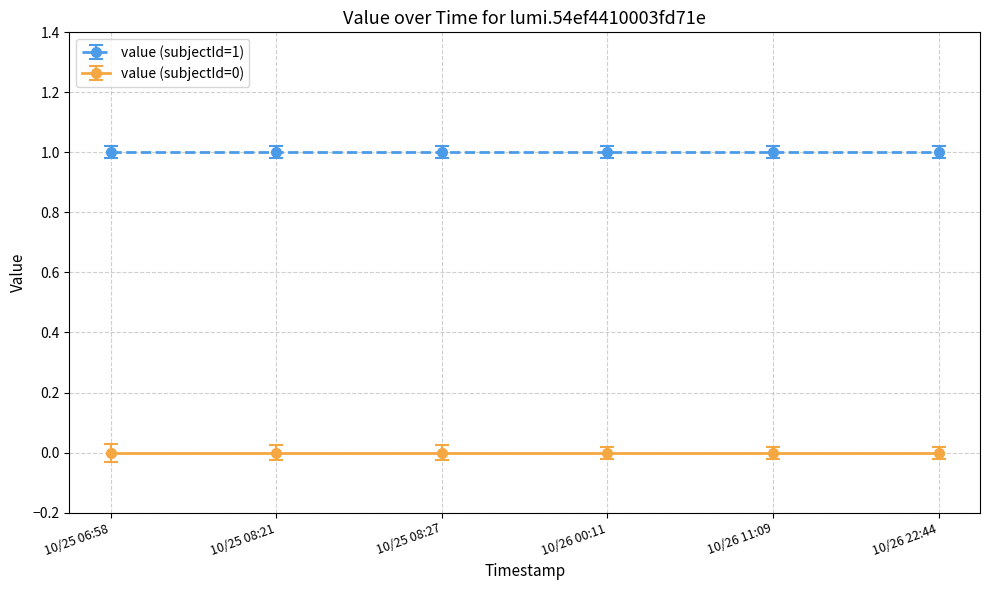

Which series changed the most between 10/25 08:21 and 10/25 08:27?

value (subjectId=1)